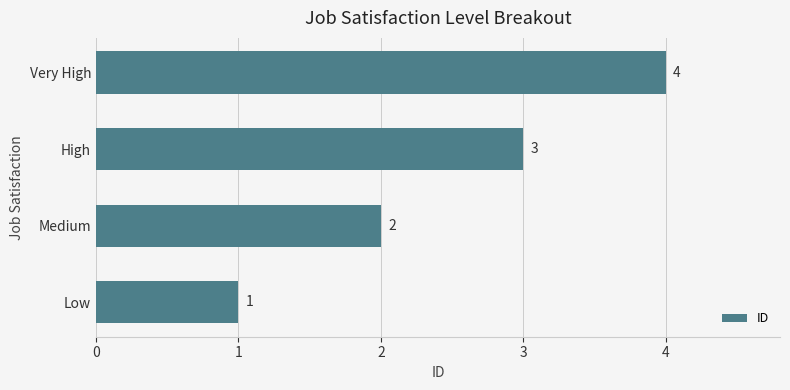

What is the smallest value displayed?

1